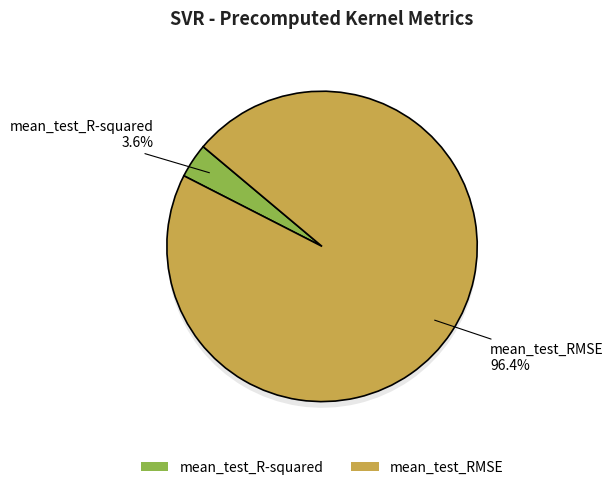

Do mean_test_RMSE and mean_test_R-squared together represent more than half of the pie?

Yes